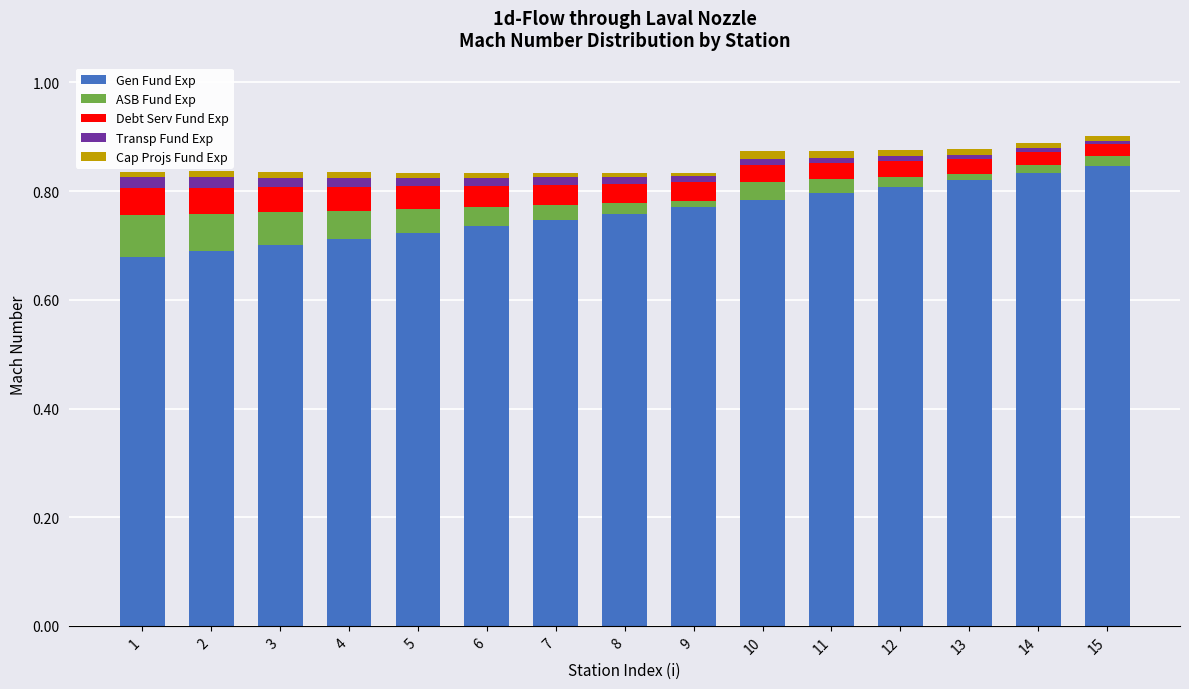

True or false: Gen Fund Exp has a value of 0.8 at 11.

True